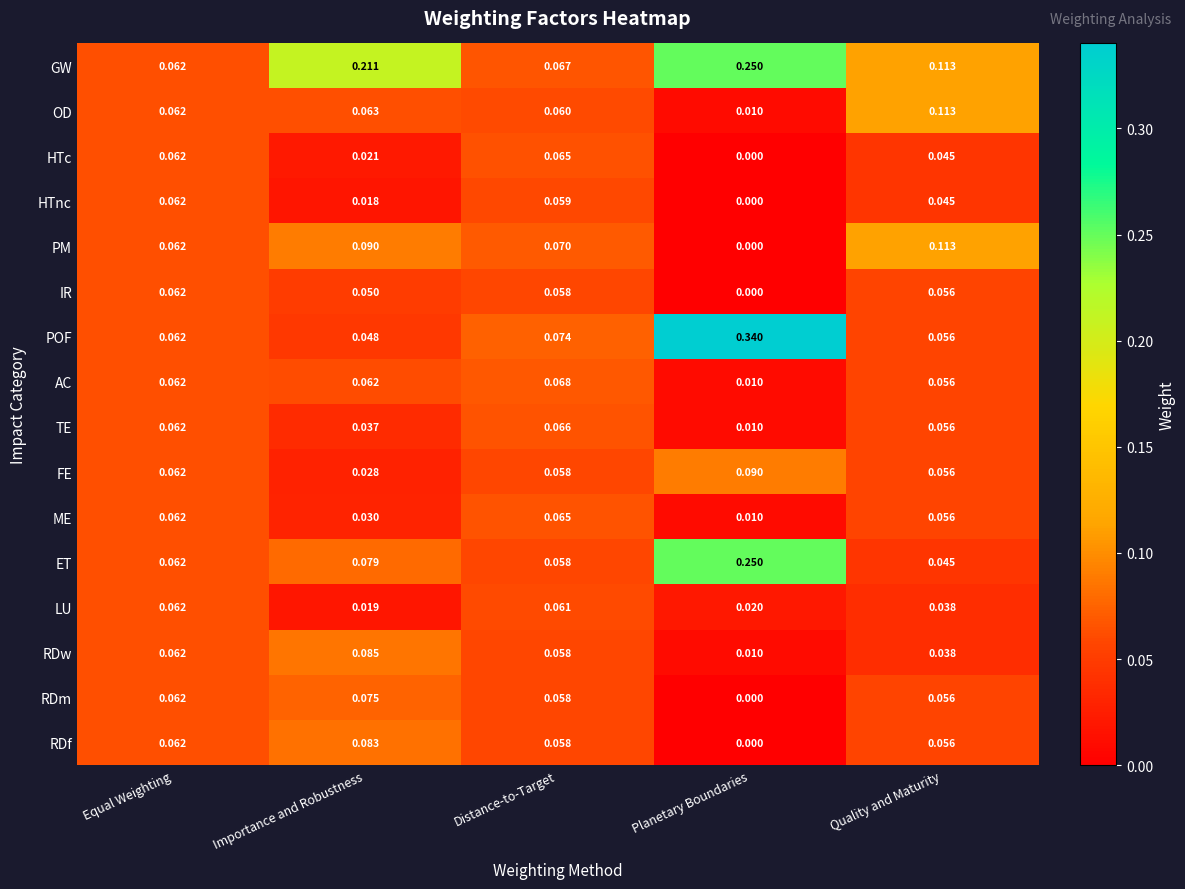

Which category has the highest value in the AC series?

Distance-to-Target